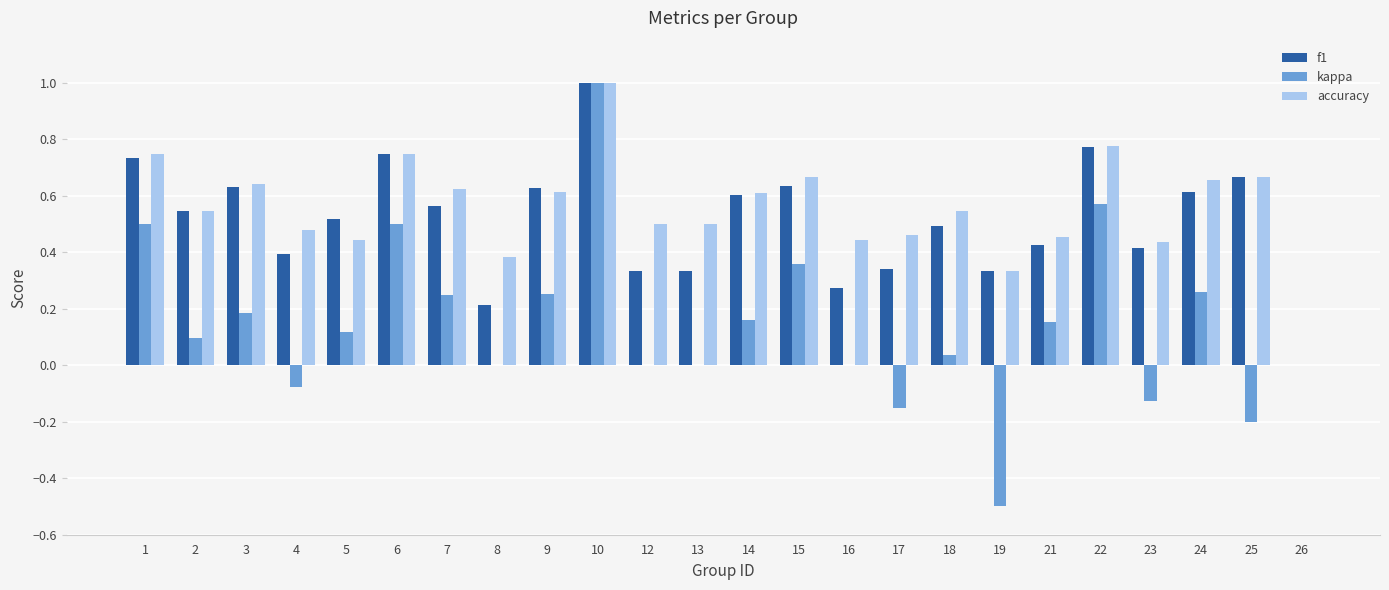

What are all the series names shown in the legend?

f1, kappa, accuracy